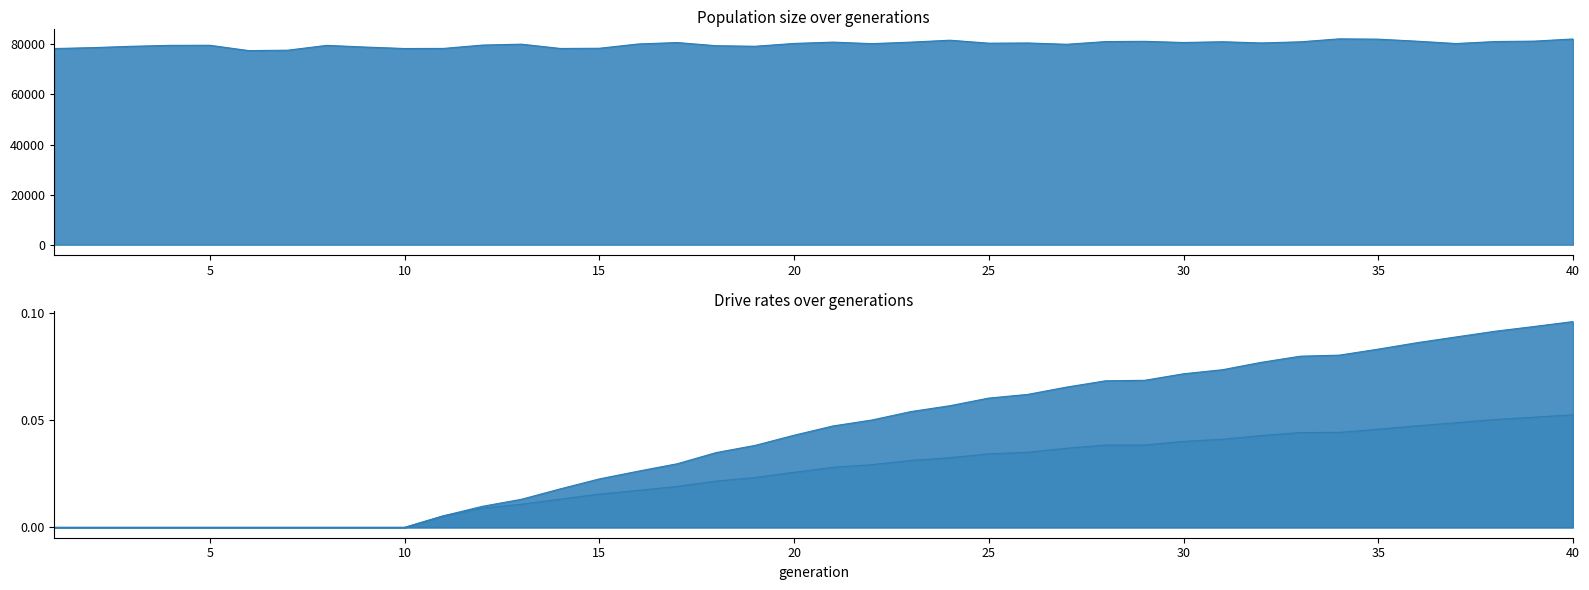

Which series changed the most between 34 and 37?

size